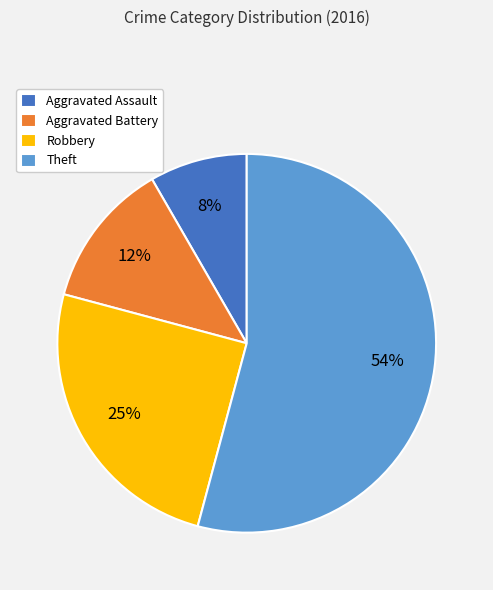

The Aggravated Assault slice represents 16% of the pie. True or false?

False